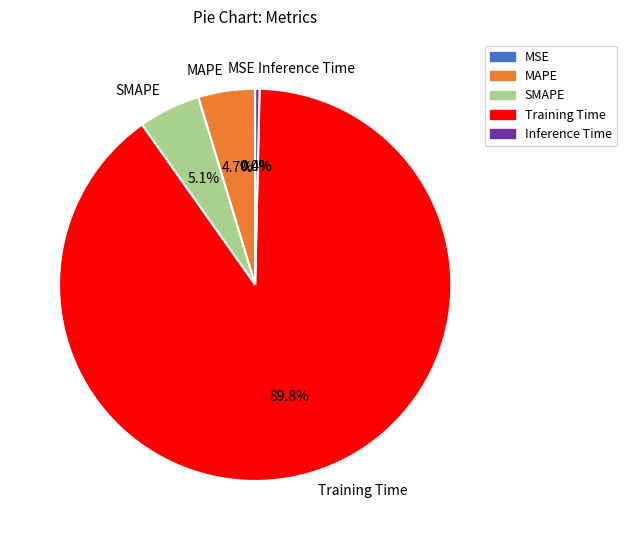

What percentage is the SMAPE slice, to the nearest percent?

5%